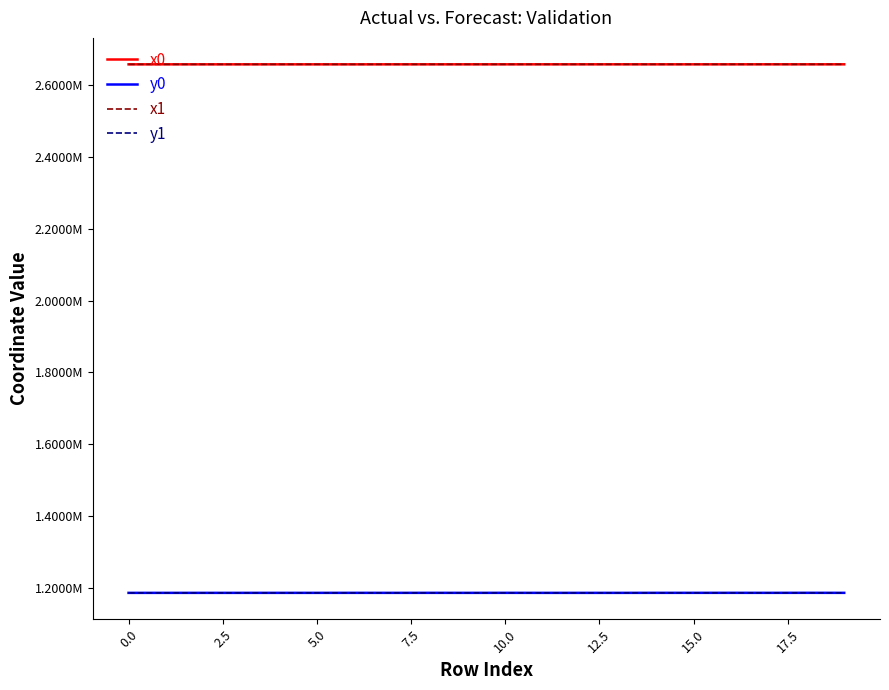

What are all the series names shown in the legend?

x0, y0, x1, y1